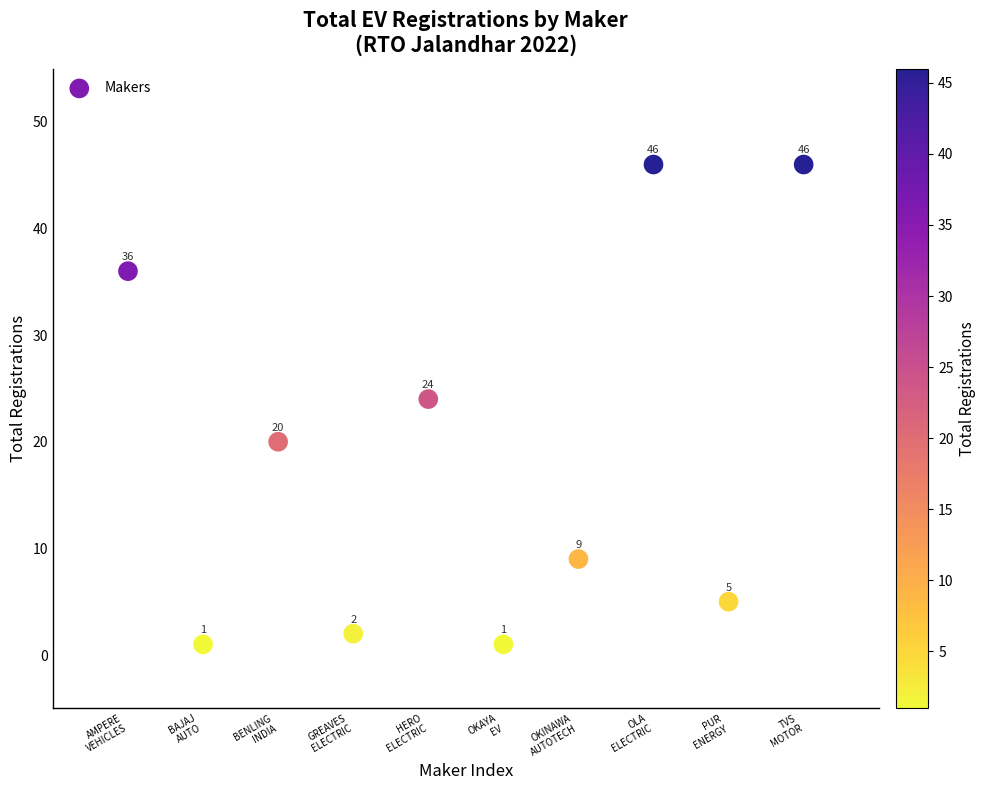

What Y value in the scatter plot is closest to 23?

24